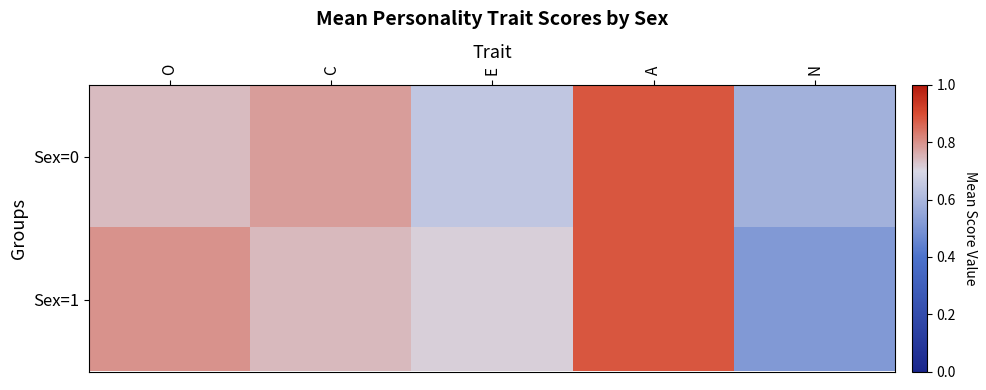

At how many categories does at least one series exceed 0?

5